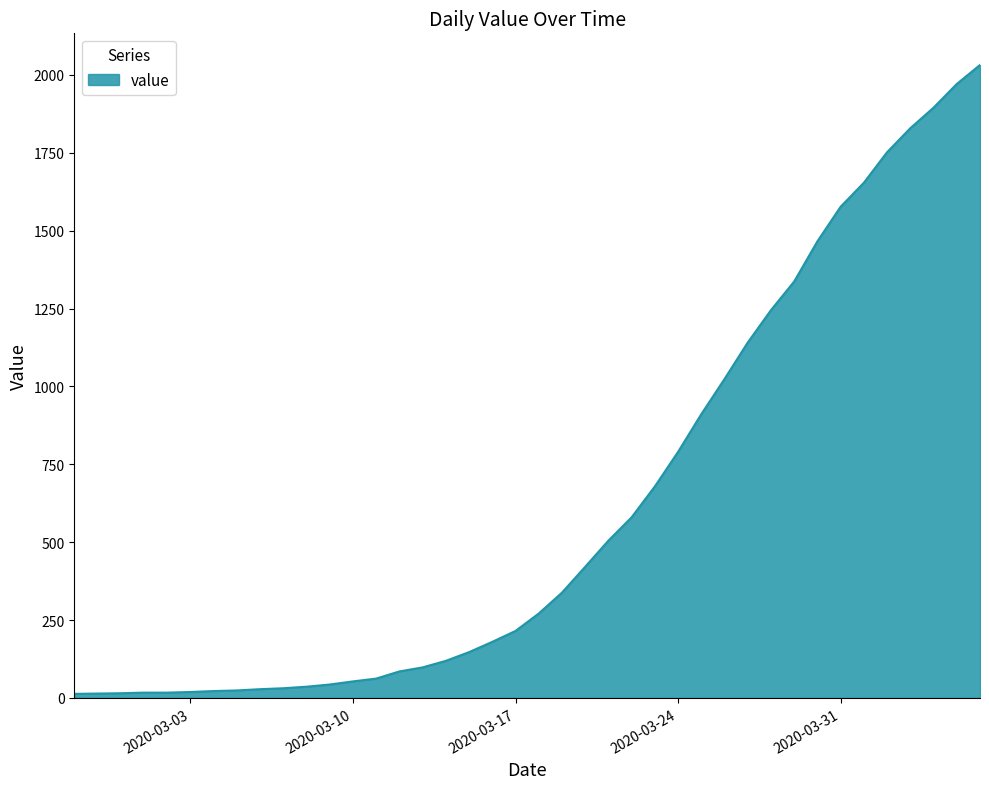

How many lines are shown in the chart?

1